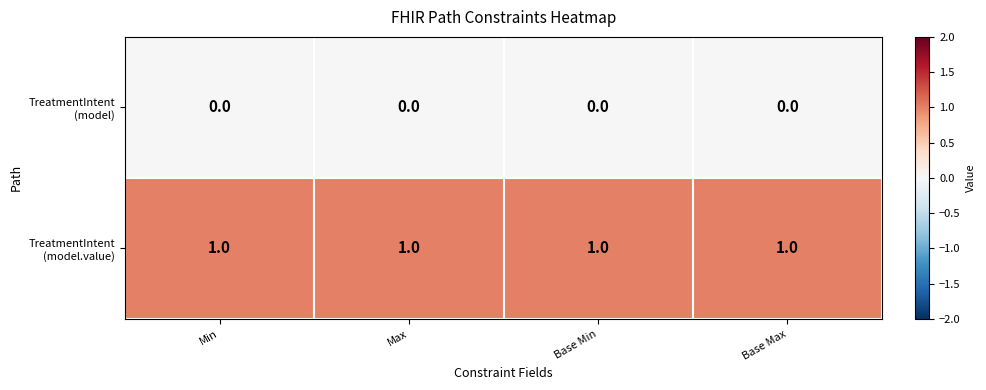

What is the difference between the highest and lowest values at Base Min?

1